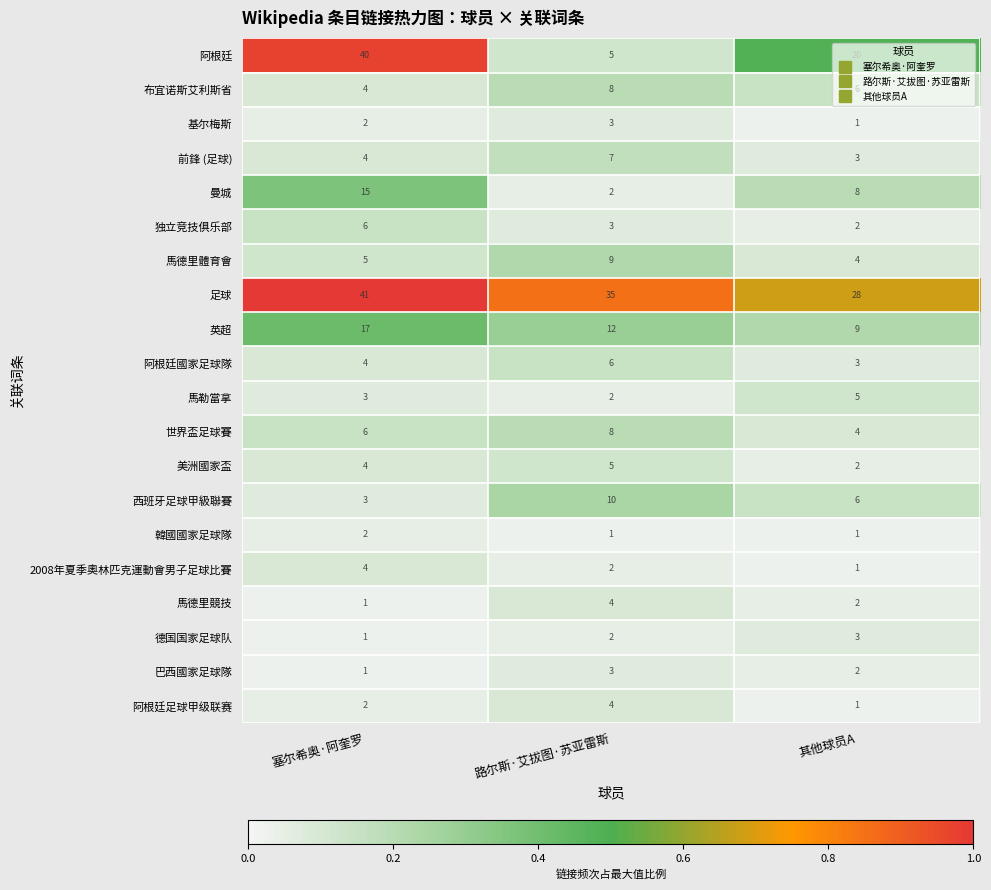

The value of 阿根廷 at 其他球员A is 27. True or false?

False